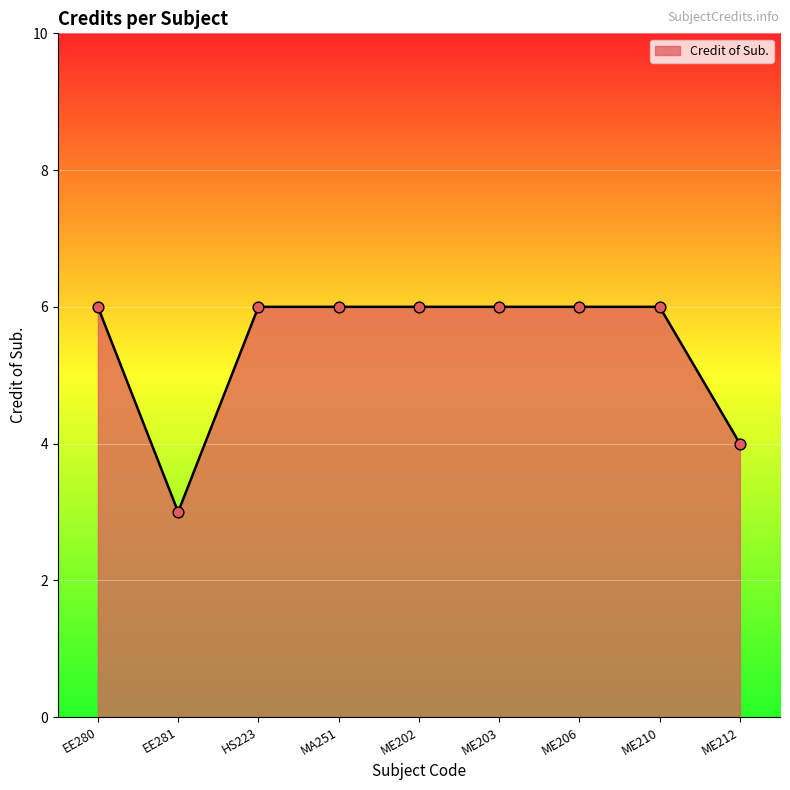

Between ME212 and ME210, which is larger?

ME210